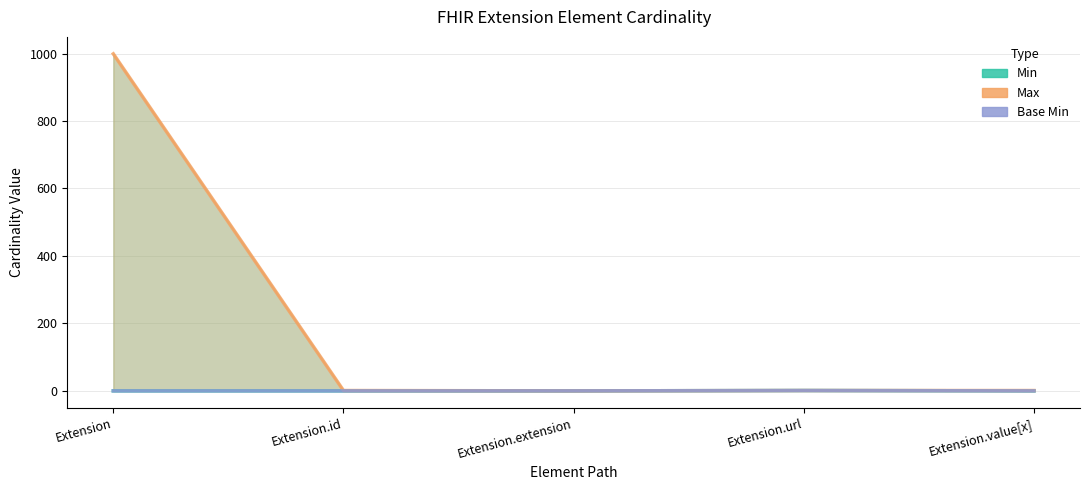

True or false: Base Min has more than 2 points higher than both neighbors.

False